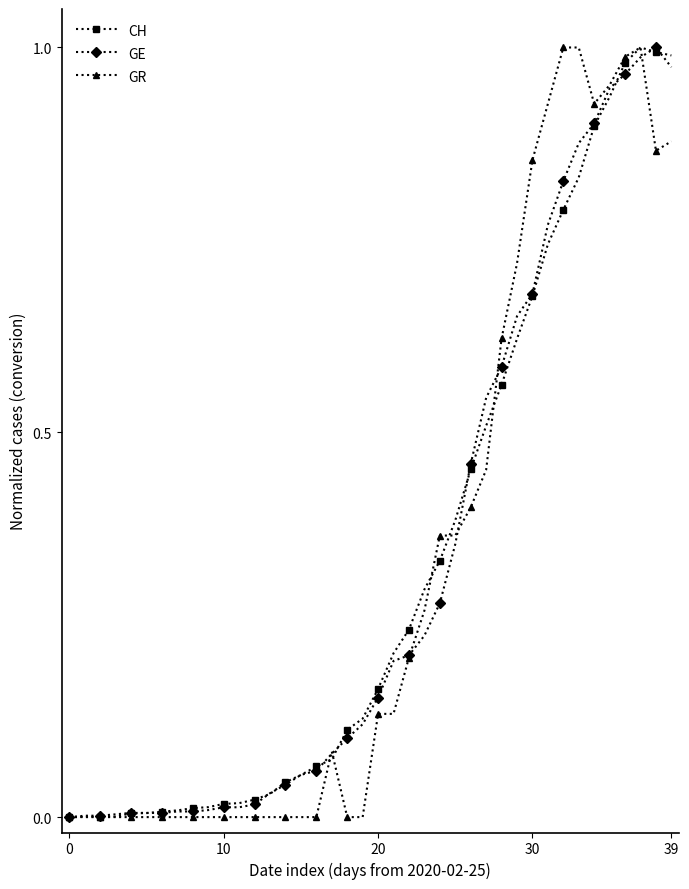

Which category has the highest value in the GR series?

32